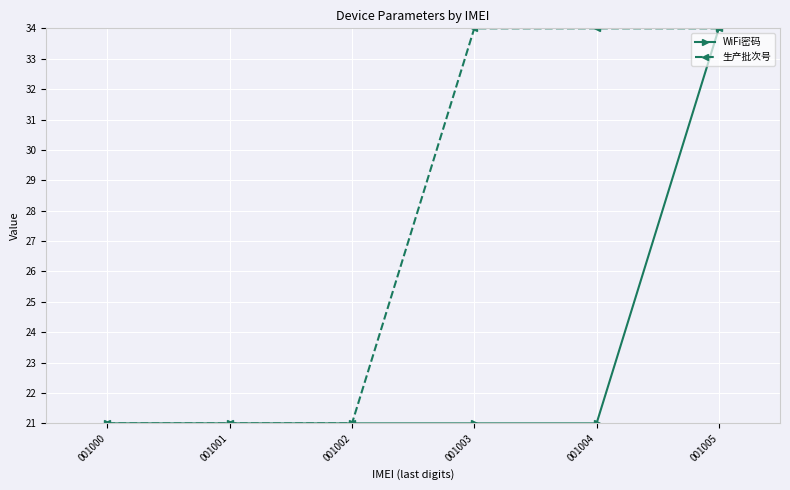

Does the chart have visible grid lines?

Yes